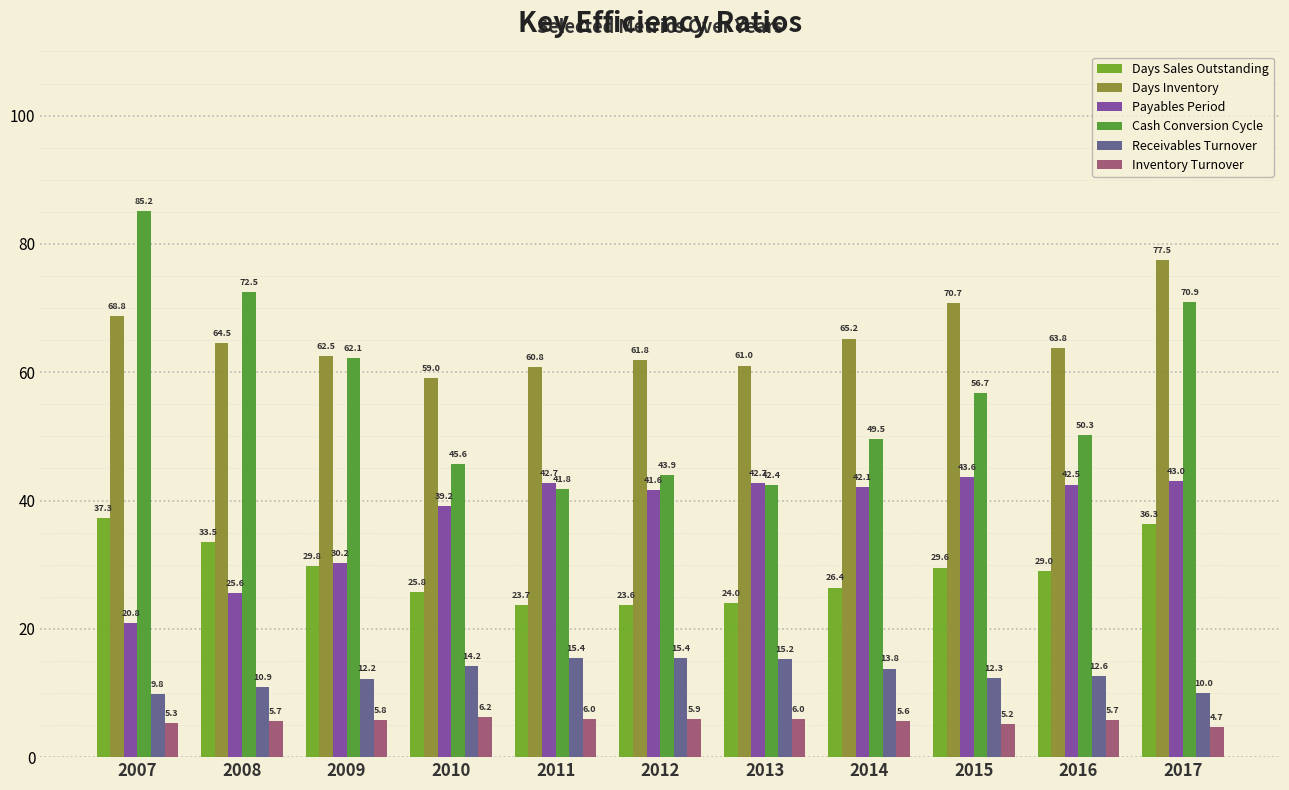

Are the bars horizontal?

No